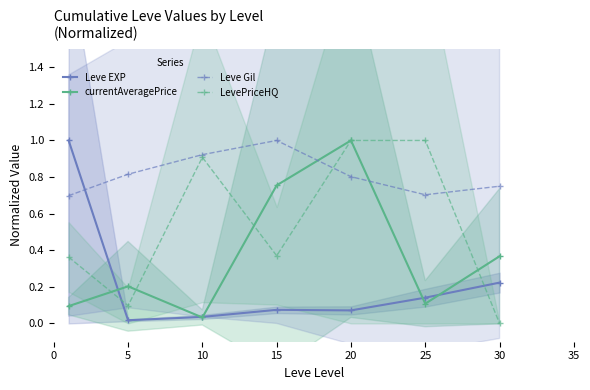

What is the average value of the LevePriceHQ series?

0.5